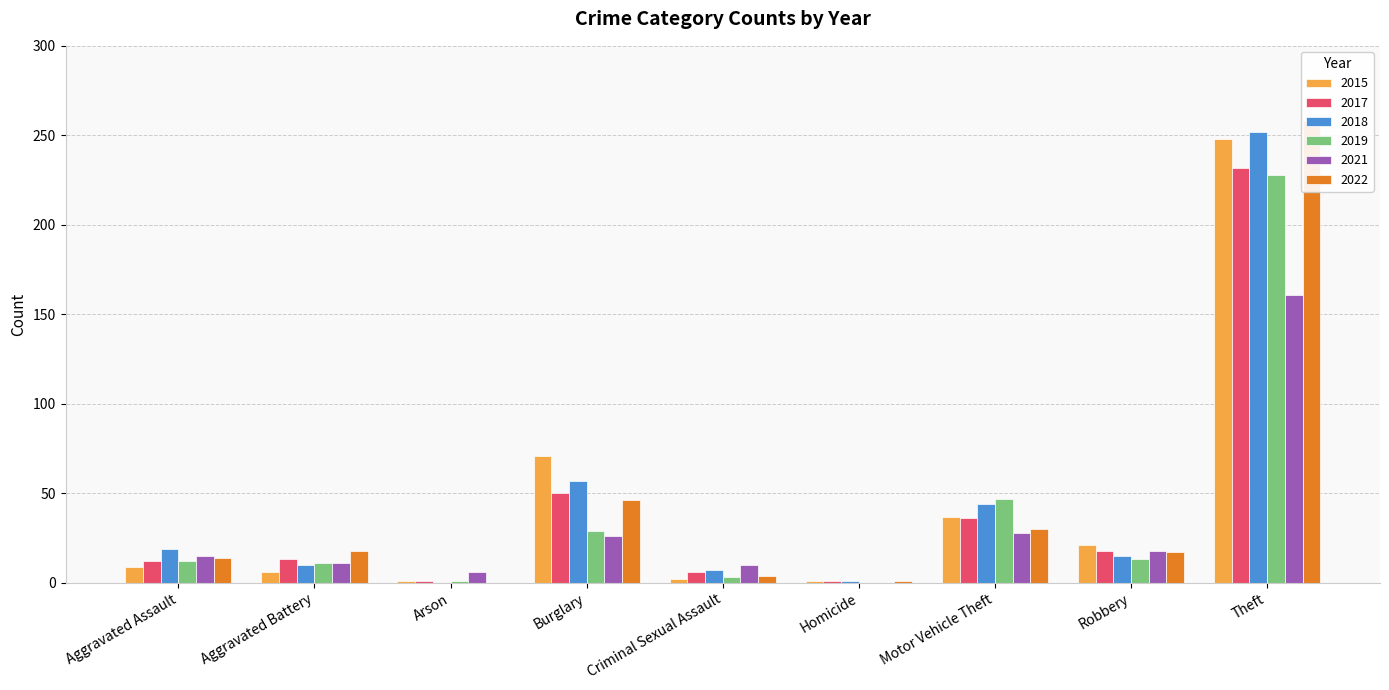

Which series has the widest spread of values?

2022